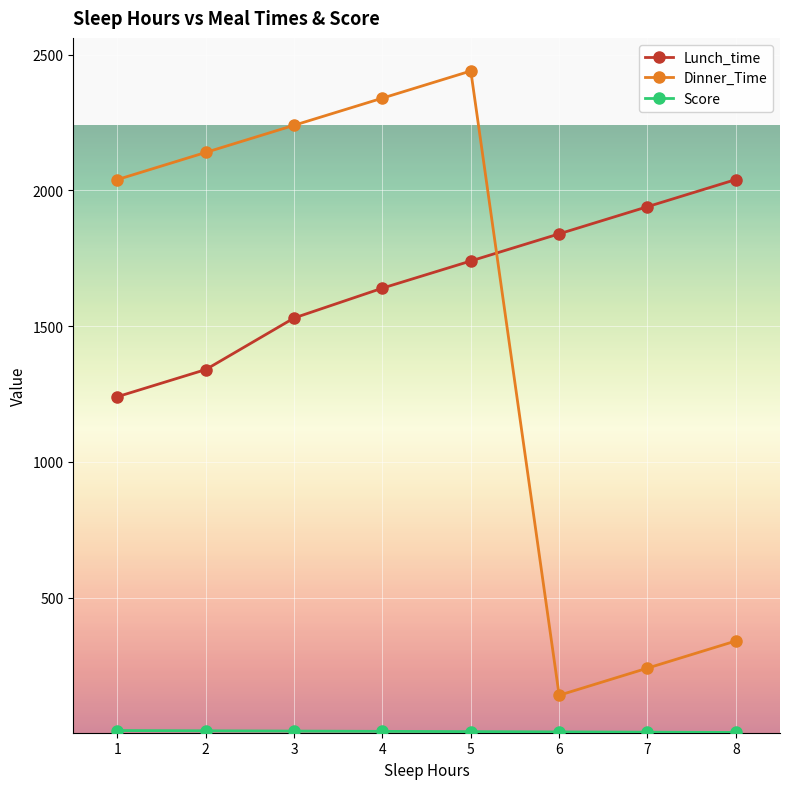

Does the chart have visible grid lines?

Yes